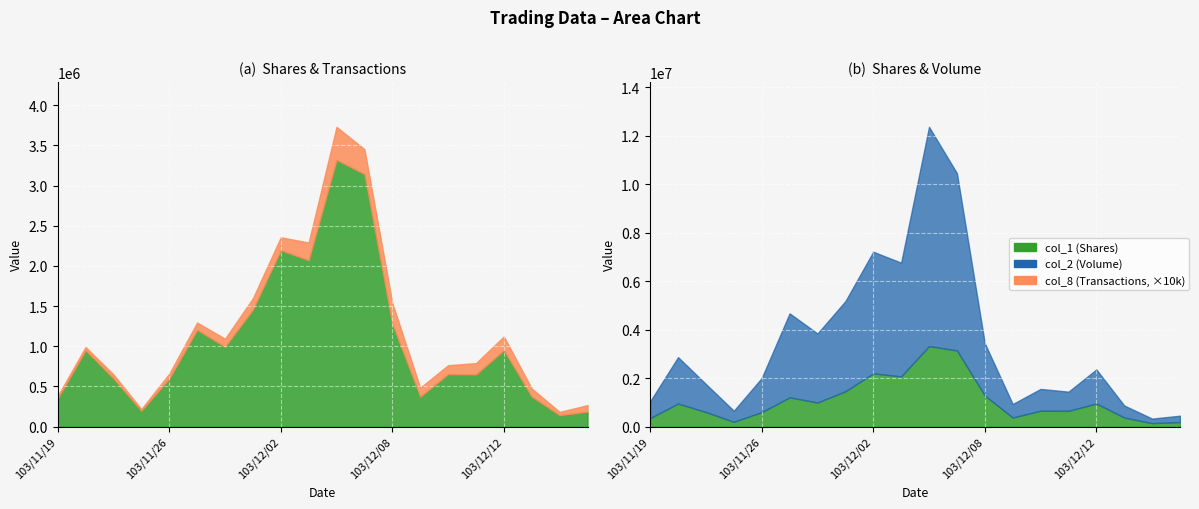

Reading left to right, what are all the values shown in this chart?

col_2 (Volume): 103/11/19=693460	103/11/20=1916460	103/11/21=1156000	103/11/25=457380	103/11/26=1405480	103/11/27=3468350	103/11/28=2847780	103/12/01=3719290	103/12/02=5019250	103/12/03=4692760	103/12/04=9048310	103/12/05=7314300	103/12/08=2157340	103/12/09=558000	103/12/10=901180	103/12/11=791660	103/12/12=1405840	103/12/15=496870	103/12/16=187330	103/12/17=263550
col_1 (Shares): 103/11/19=350000	103/11/20=950000	103/11/21=600000	103/11/25=198000	103/11/26=598000	103/11/27=1205000	103/11/28=994000	103/12/01=1457000	103/12/02=2196000	103/12/03=2071000	103/12/04=3320000	103/12/05=3143000	103/12/08=1280000	103/12/09=374000	103/12/10=654000	103/12/11=650000	103/12/12=952000	103/12/15=374000	103/12/16=143000	103/12/17=187000
col_8 (Transactions): 103/11/19=3	103/11/20=4	103/11/21=5	103/11/25=2	103/11/26=6	103/11/27=9	103/11/28=10	103/12/01=14	103/12/02=16	103/12/03=22	103/12/04=41	103/12/05=31	103/12/08=26	103/12/09=11	103/12/10=11	103/12/11=14	103/12/12=17	103/12/15=10	103/12/16=4	103/12/17=8